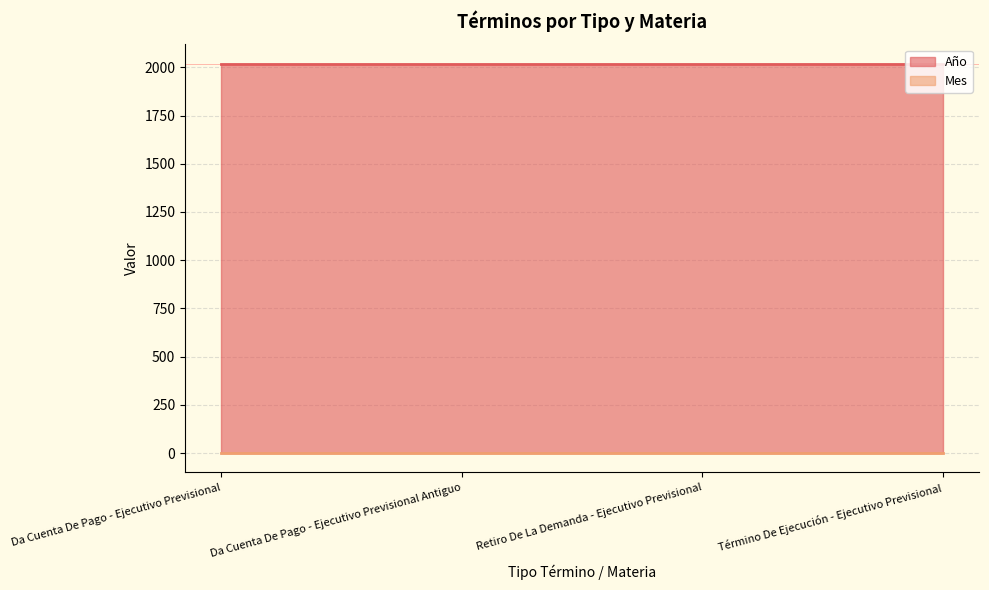

The value of Mes at Da Cuenta De Pago - Ejecutivo Previsional Antiguo is 1. True or false?

False